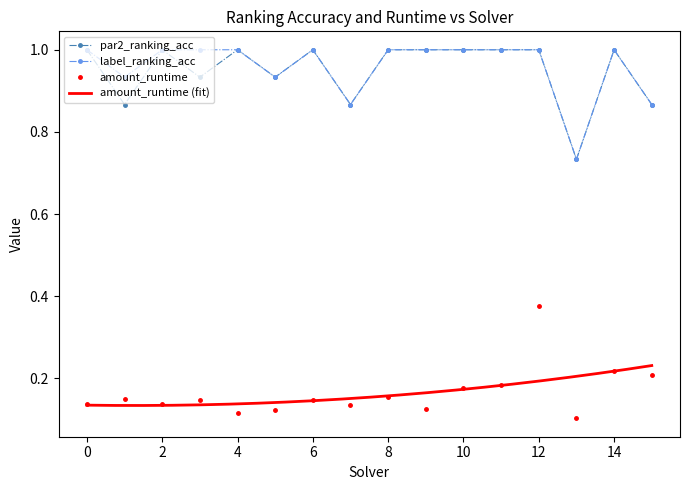

True or false: par2_ranking_acc has more than 2 points higher than both neighbors.

True